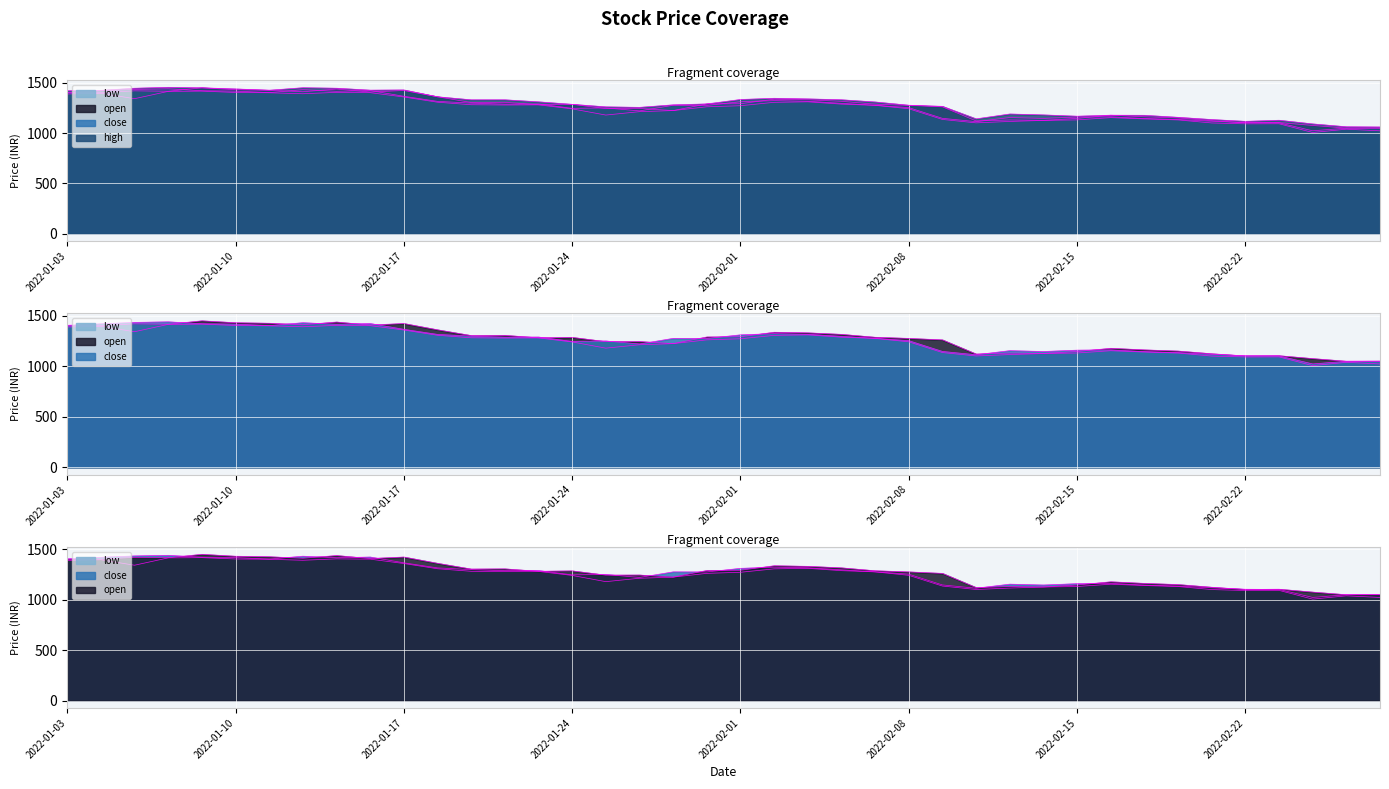

What is the maximum value for open?

1449.0